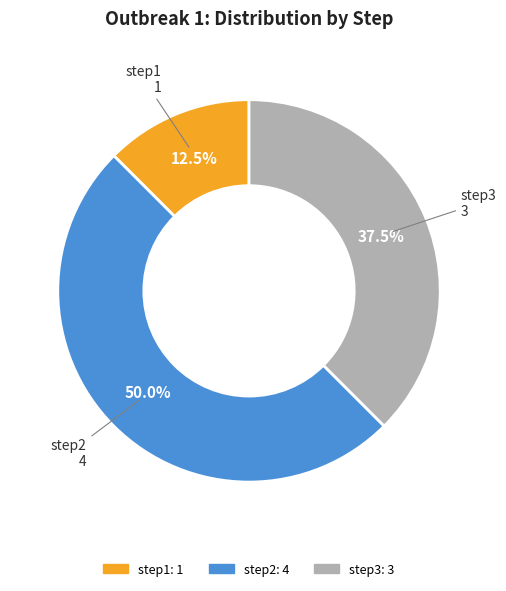

Count the number of slices in the pie.

3